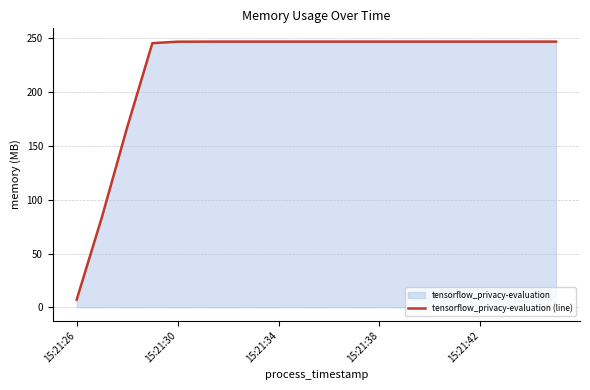

What is the smallest value displayed?

7.1